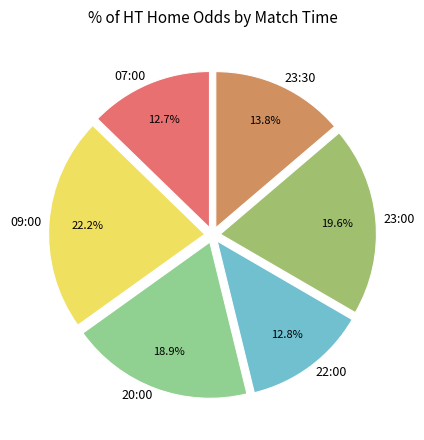

What percentage do 20:00 and 23:30 together represent?

32.7%